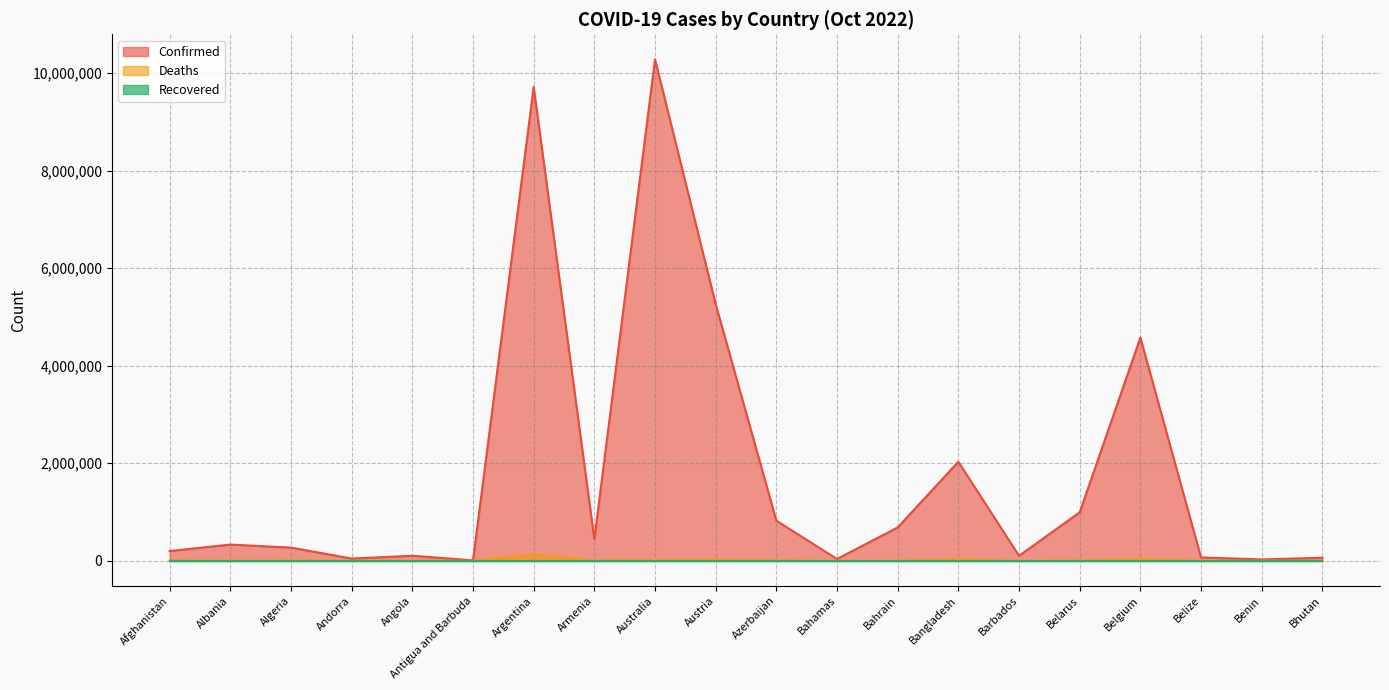

How many interior local valleys does the Deaths series have?

6